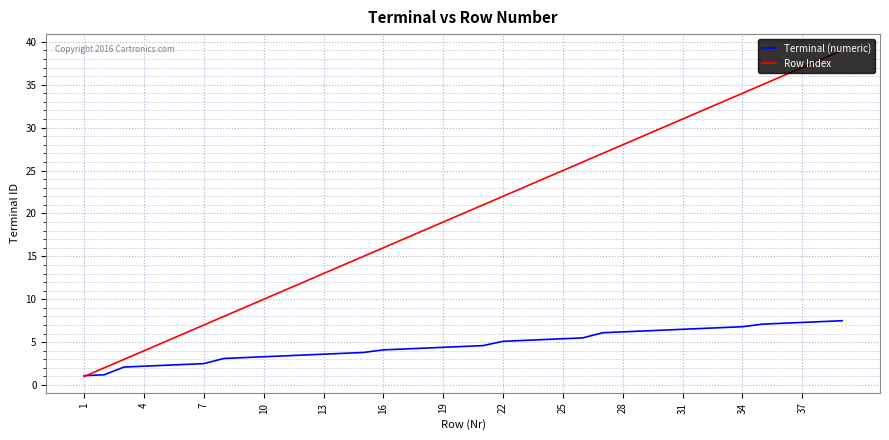

What are all the series names shown in the legend?

Terminal (numeric), Row Index